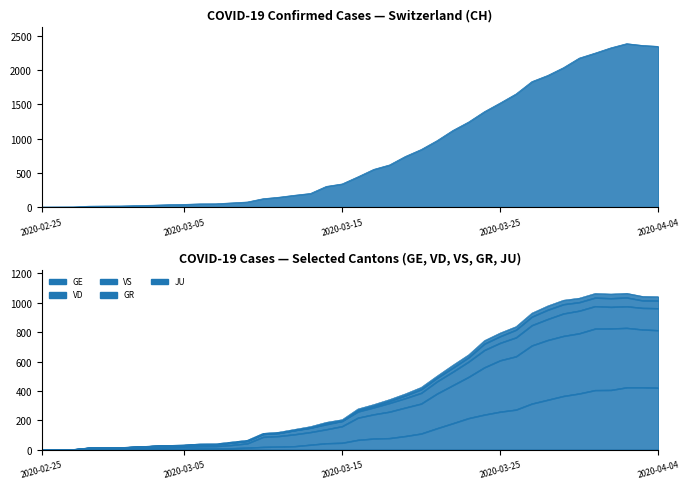

How many lines are shown in the chart?

6